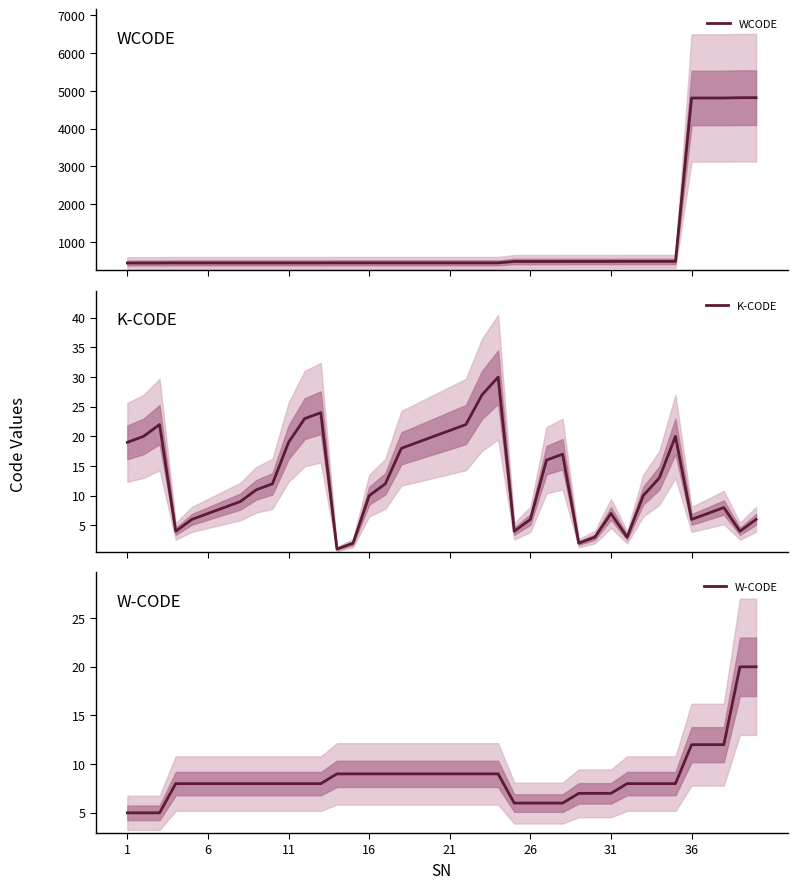

Which category has the lowest value in the WCODE series?

1